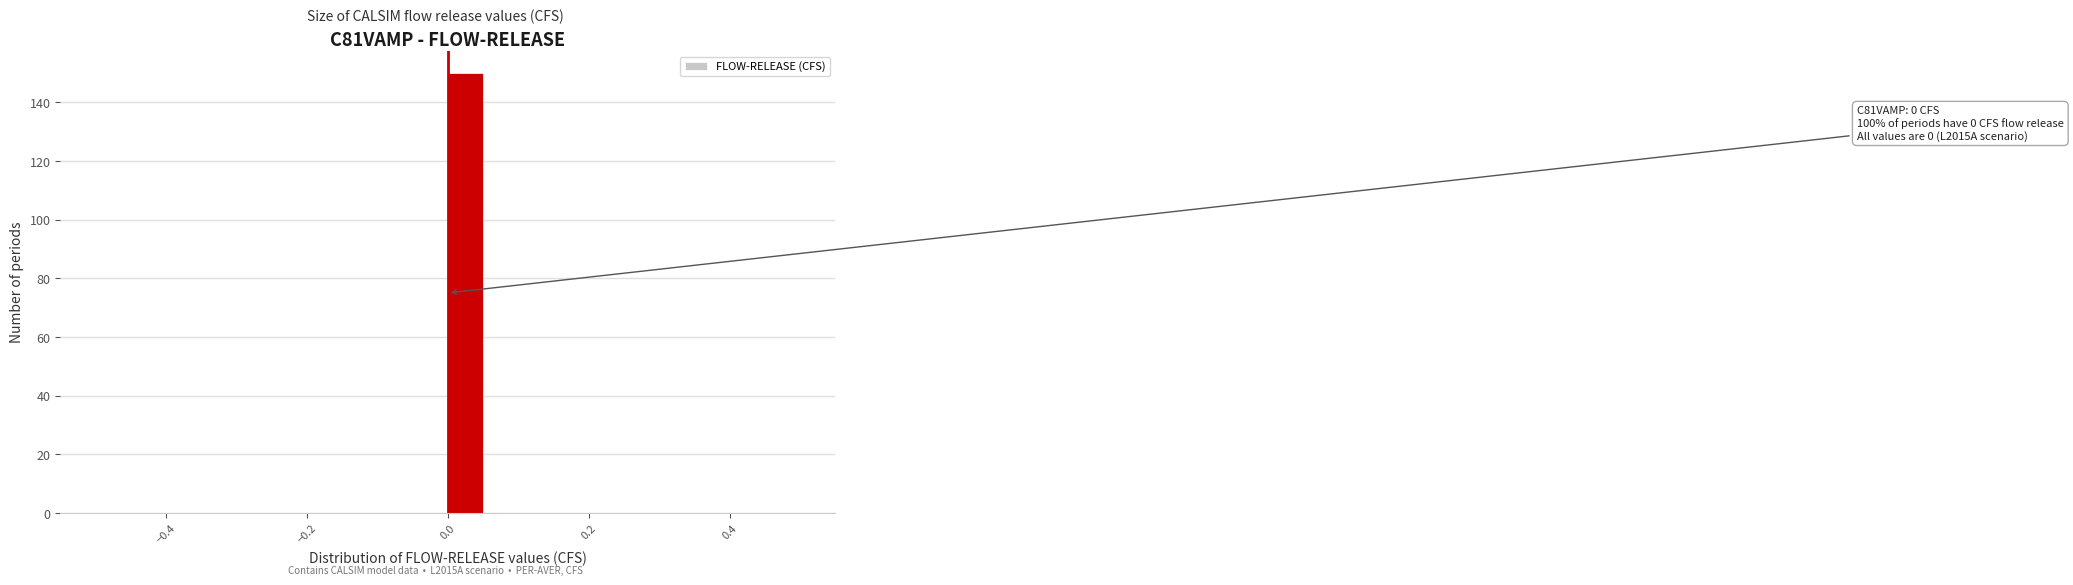

Around what value on the x-axis is the tallest bar? Give the approximate position of its centre, as read against the axis.

0.02